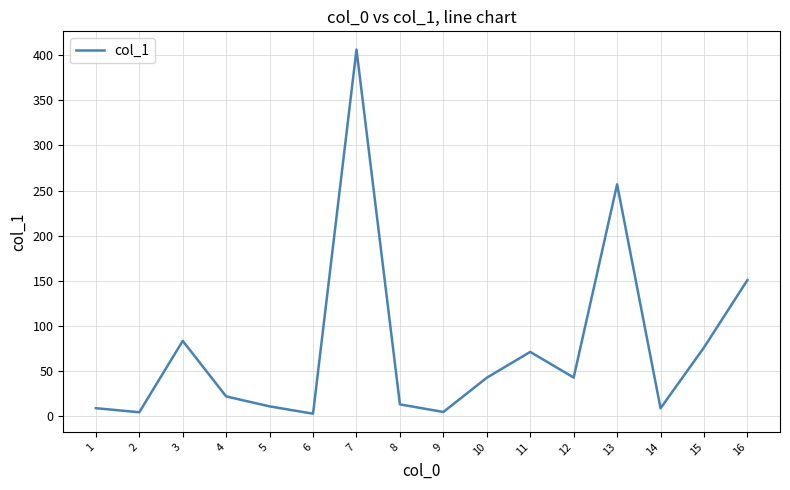

True or false: the data has more than 2 interior local peaks.

True